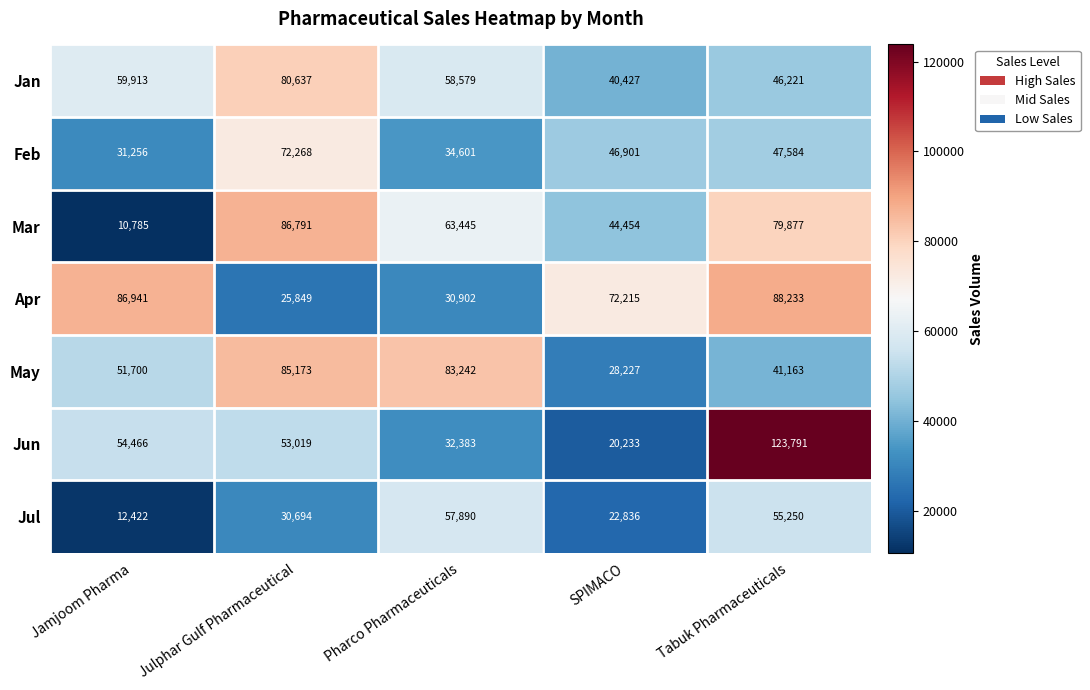

What is the smallest value displayed?

10785